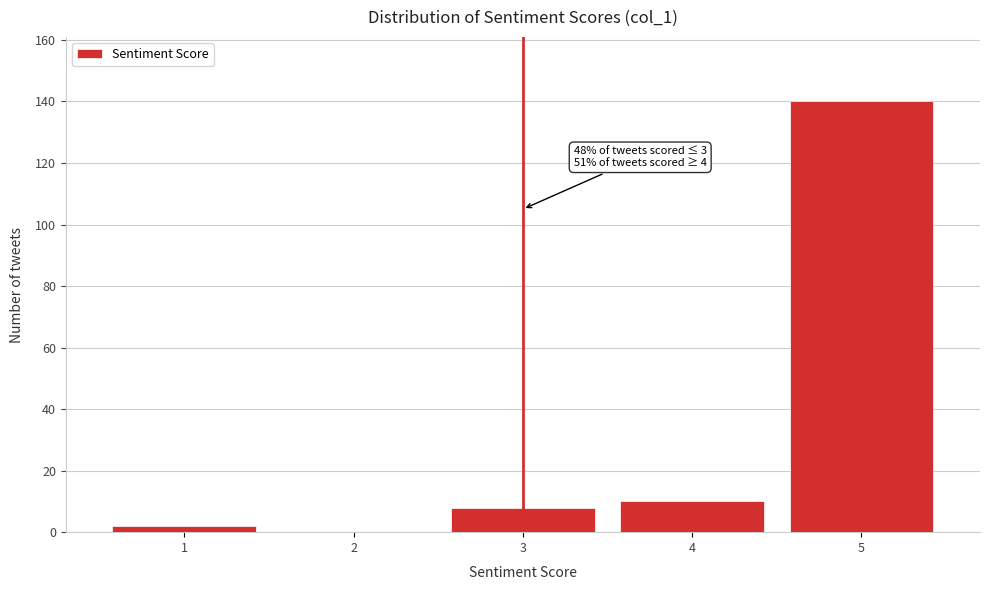

Reading left to right, extract all data points from this chart.

1=2	2=0	3=8	4=10	5=140